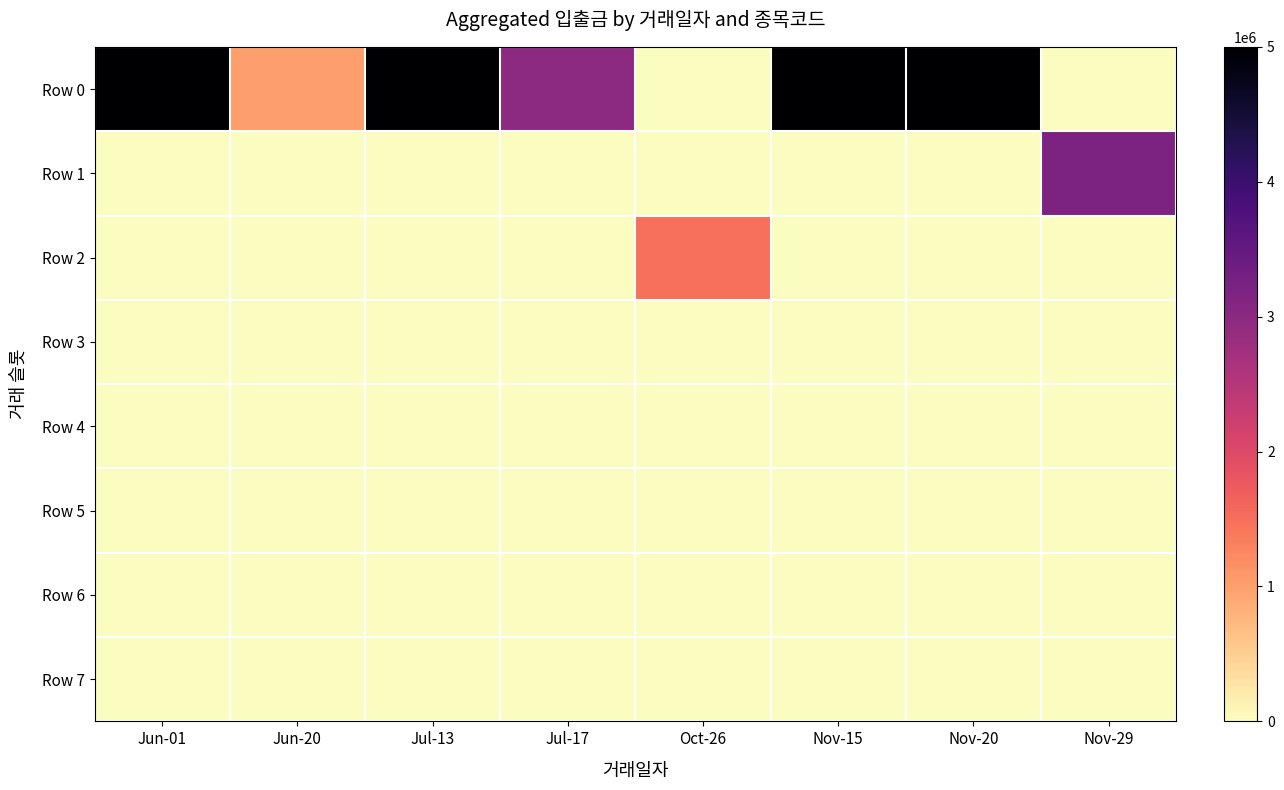

At which category is the sum across all series the highest?

Jul-13